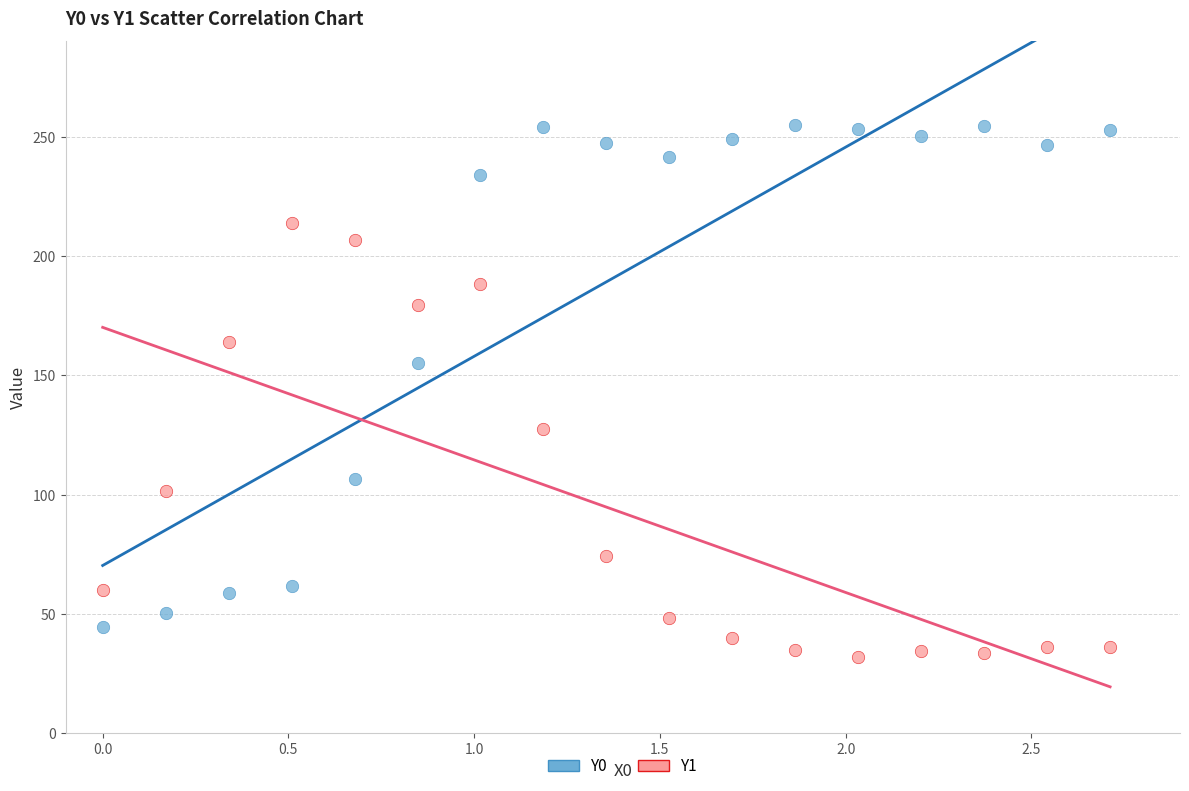

Across all data points, what is the range of Y values (max minus min)?

223.1